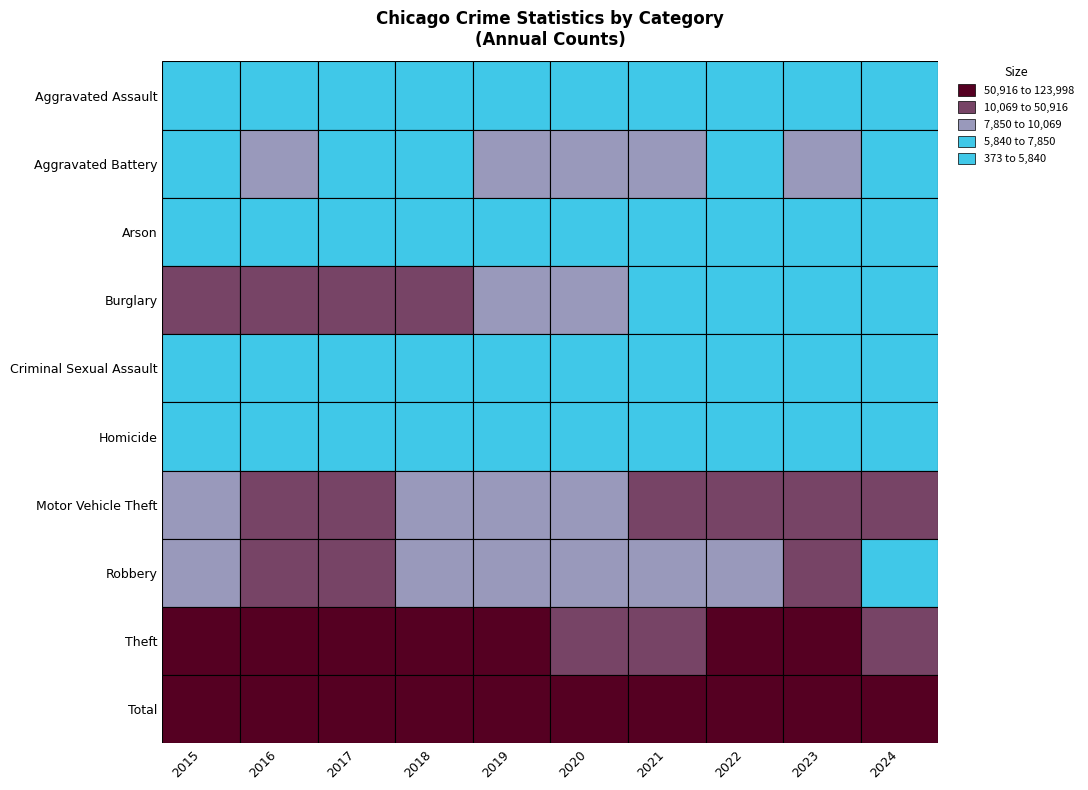

What is the sum of the Robbery values at 2017 and 2022?

20843